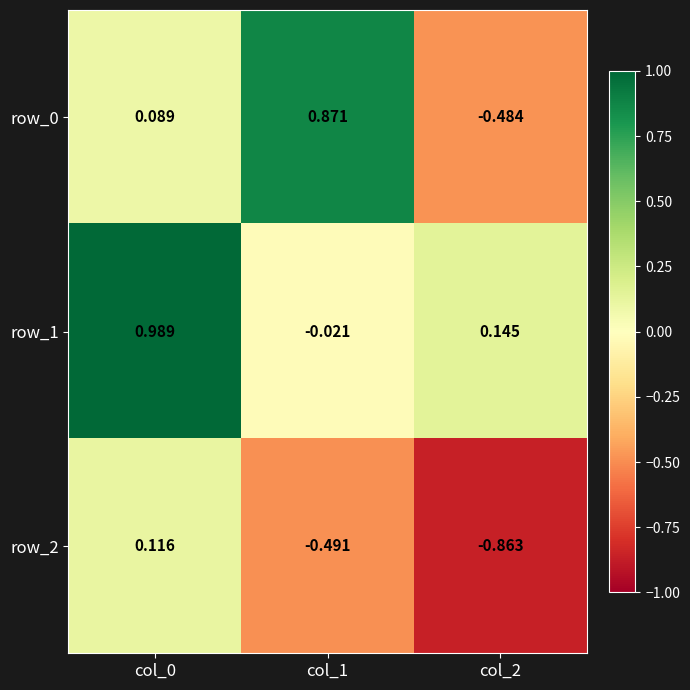

Is the value of row_0 at col_2 greater than the value of row_2 at col_1?

Yes